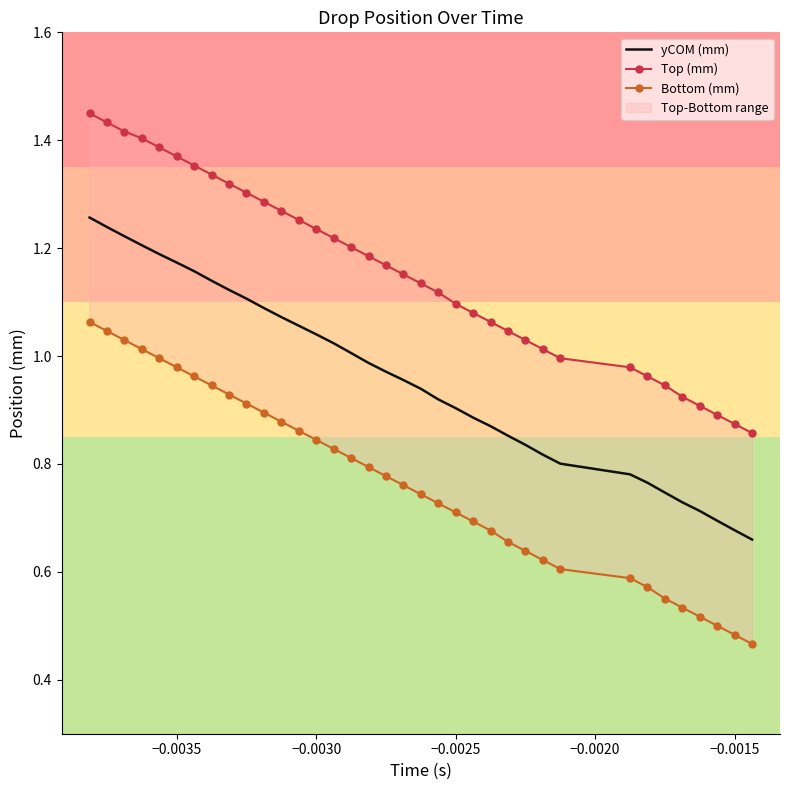

What is the average value of the Bottom (mm) series?

0.8